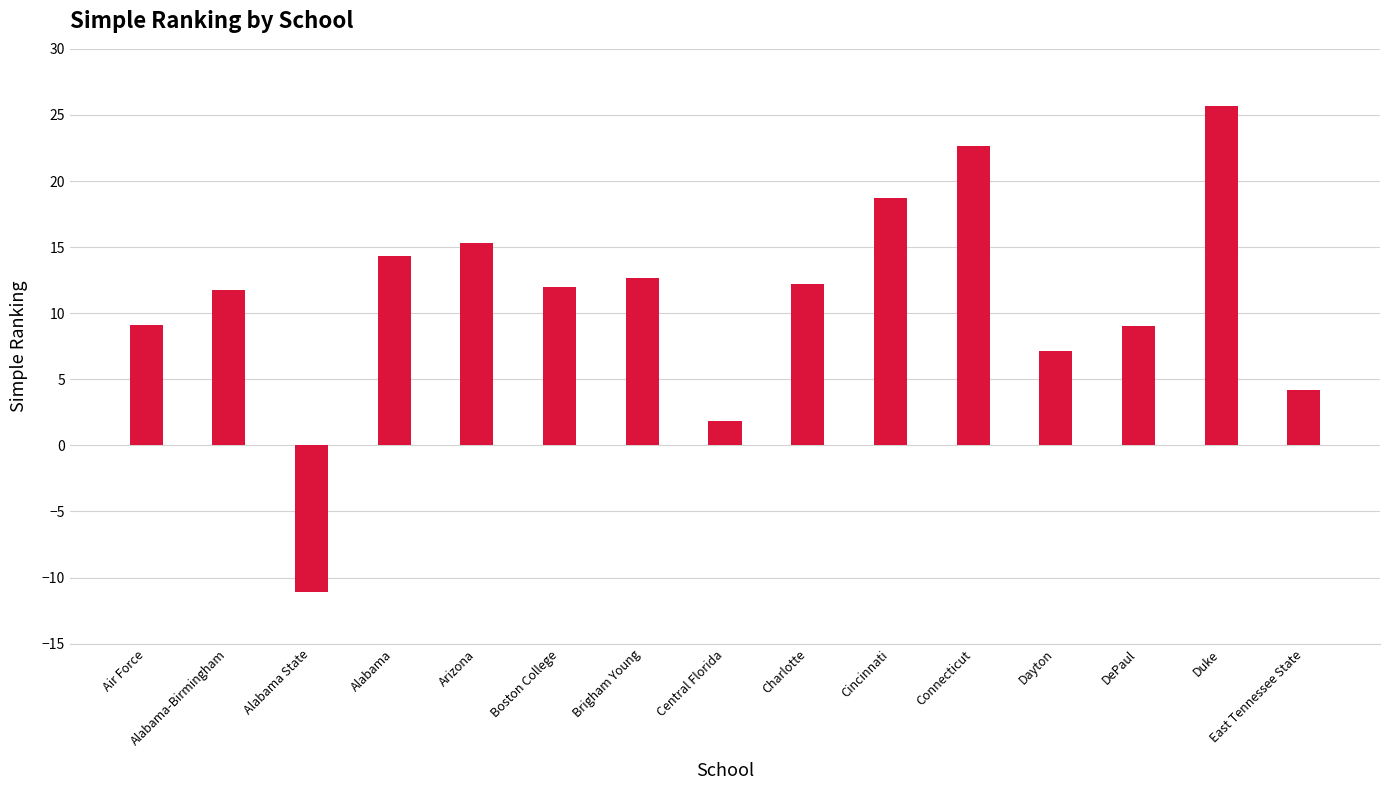

What value does the data have at DePaul?

9.1